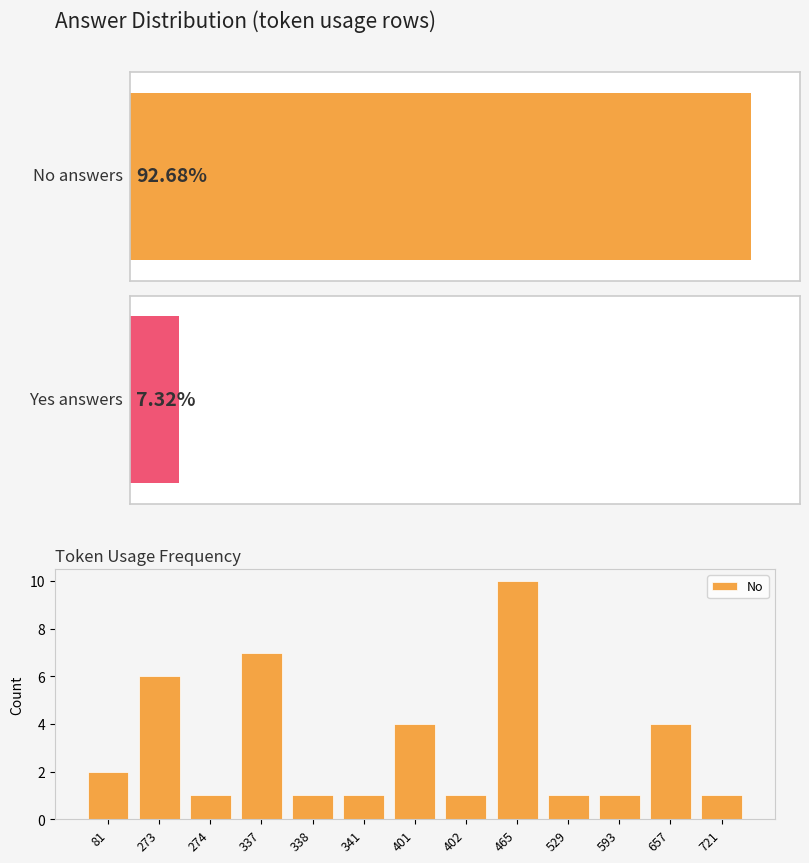

What is the difference between the maximum and minimum values?

9